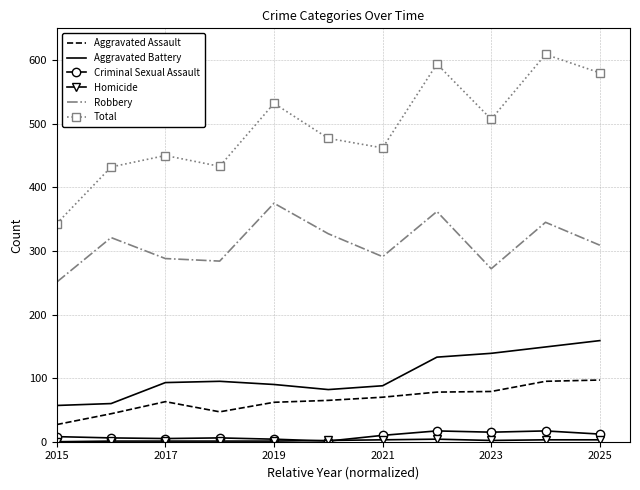

True or false: Aggravated Battery and Aggravated Assault cross at least once.

False